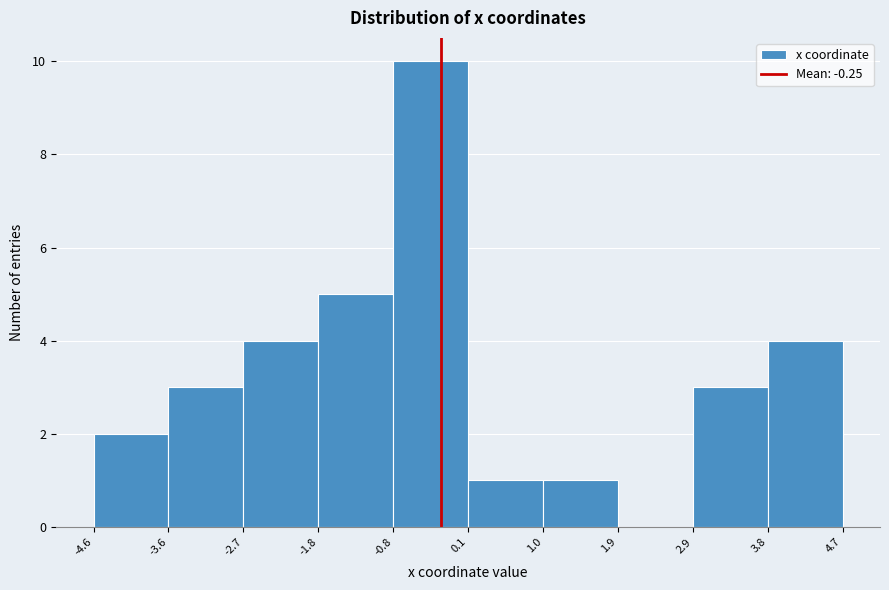

Over which range of the x-axis is the bar tallest?

-0.8 to 0.1